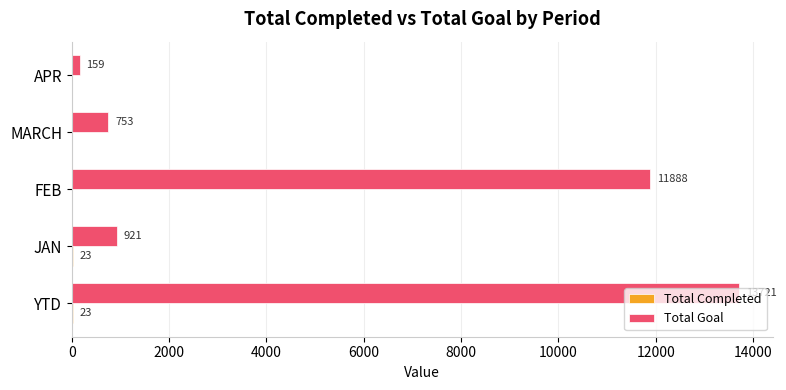

Read the Total Goal value at JAN, to the nearest 10.

920